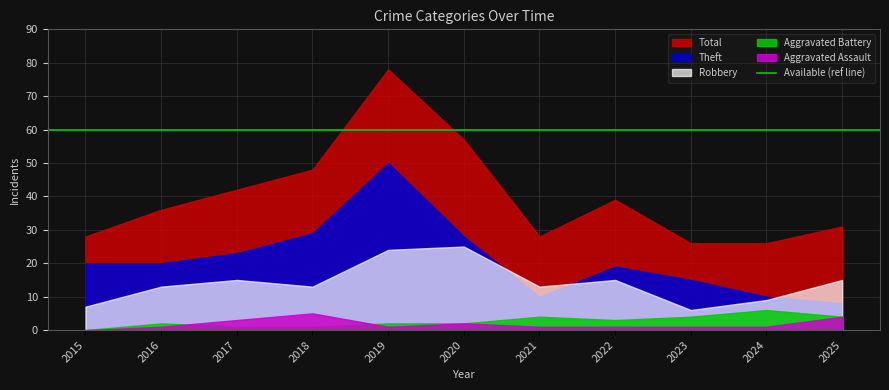

Is it true that Aggravated Battery equals 2 at 2017?

False